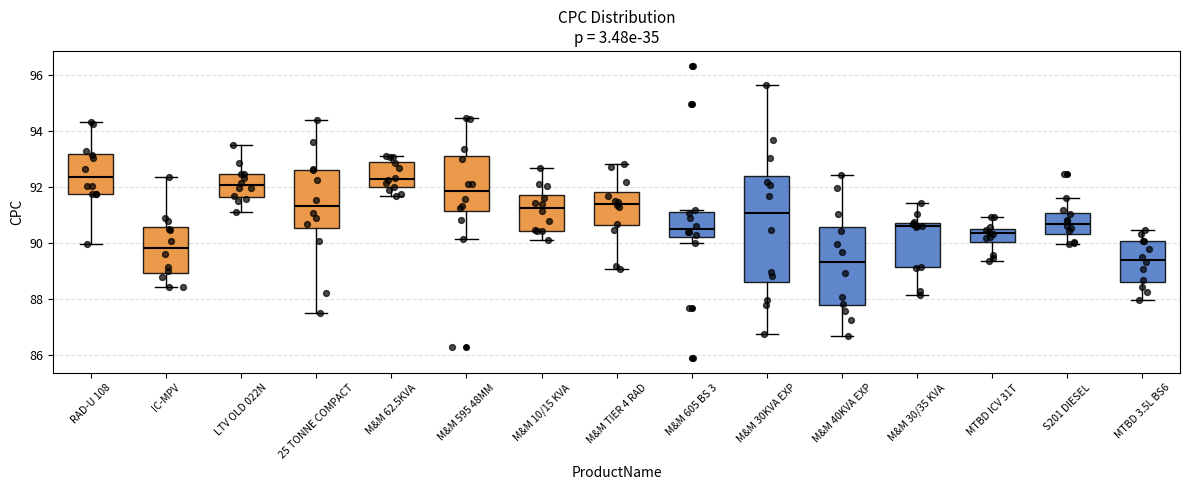

Comparing the boxes themselves (not the whiskers), which one is the tallest?

M&M 30KVA EXP